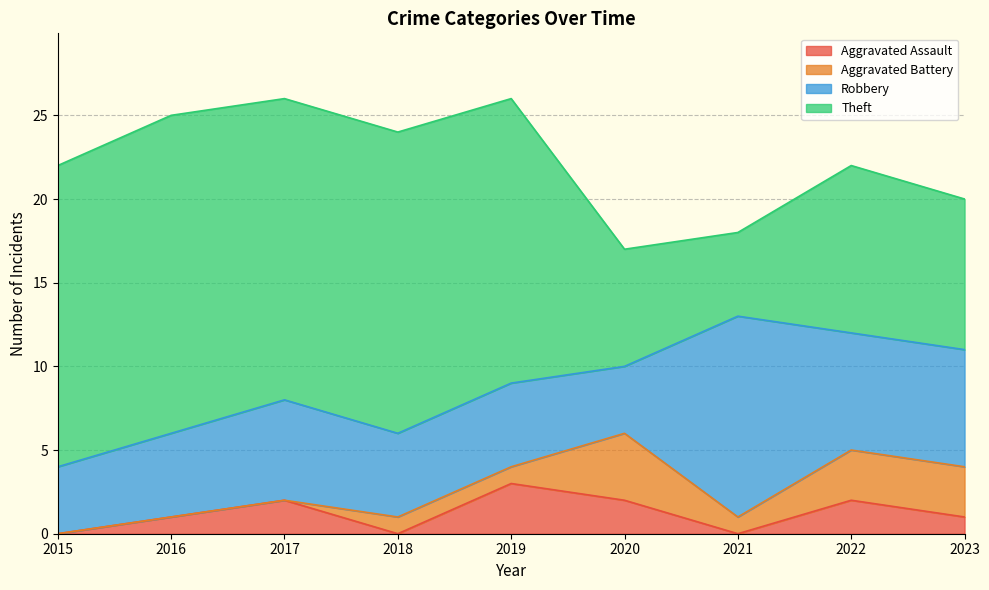

In Aggravated Battery, how many points are higher than both neighbors (excluding endpoints)?

1